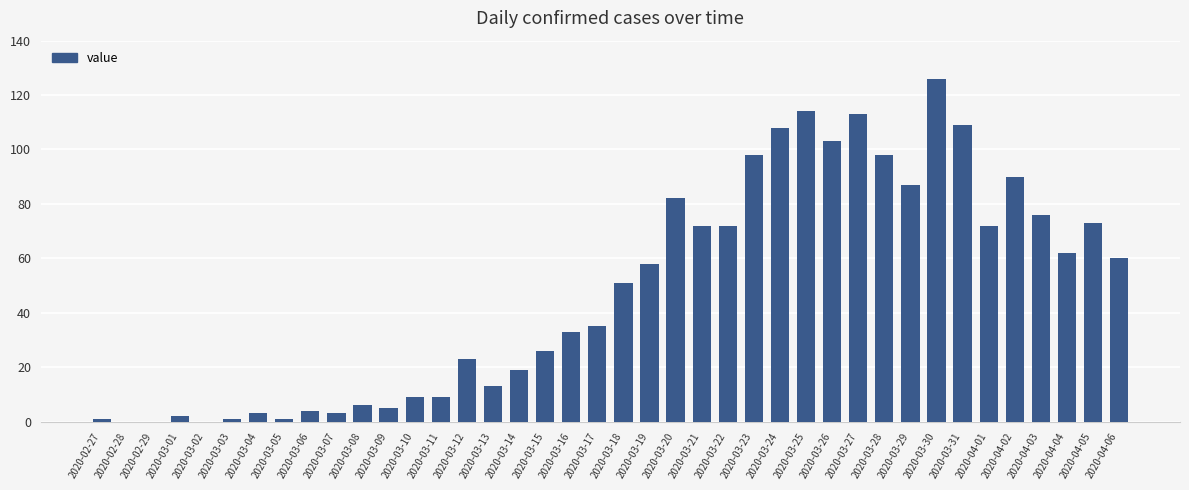

Count the number of data series in this chart.

1